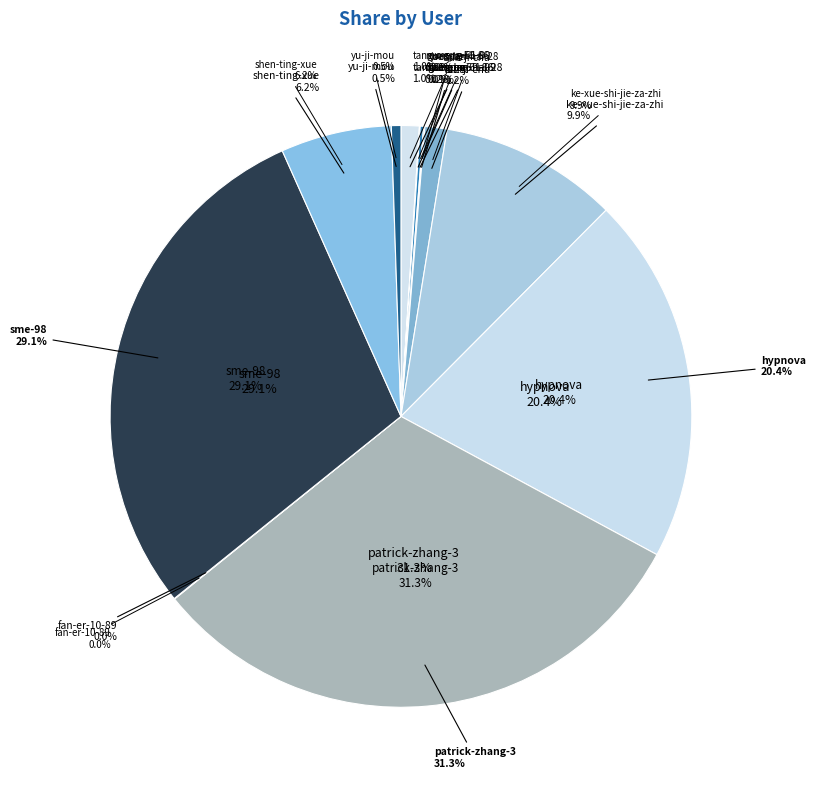

Is it true that patrick-zhang-3 is 42% of the pie?

False